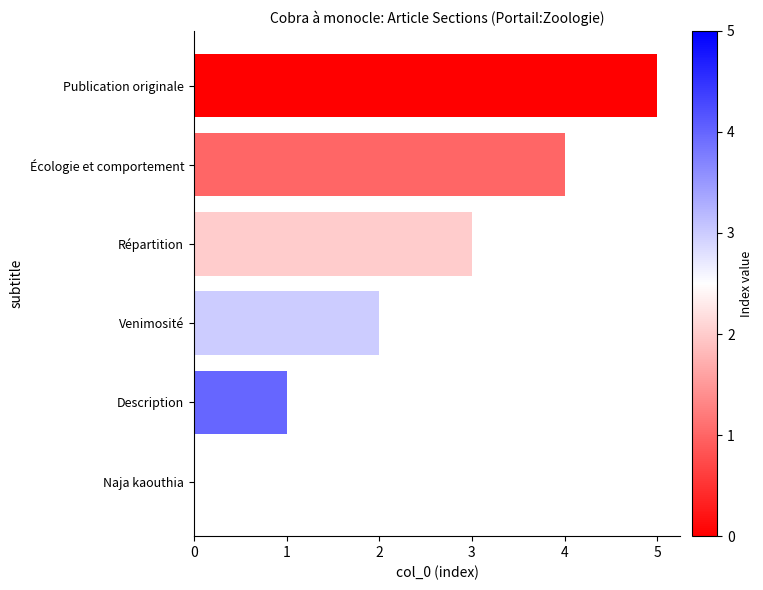

Are the bars horizontal?

Yes